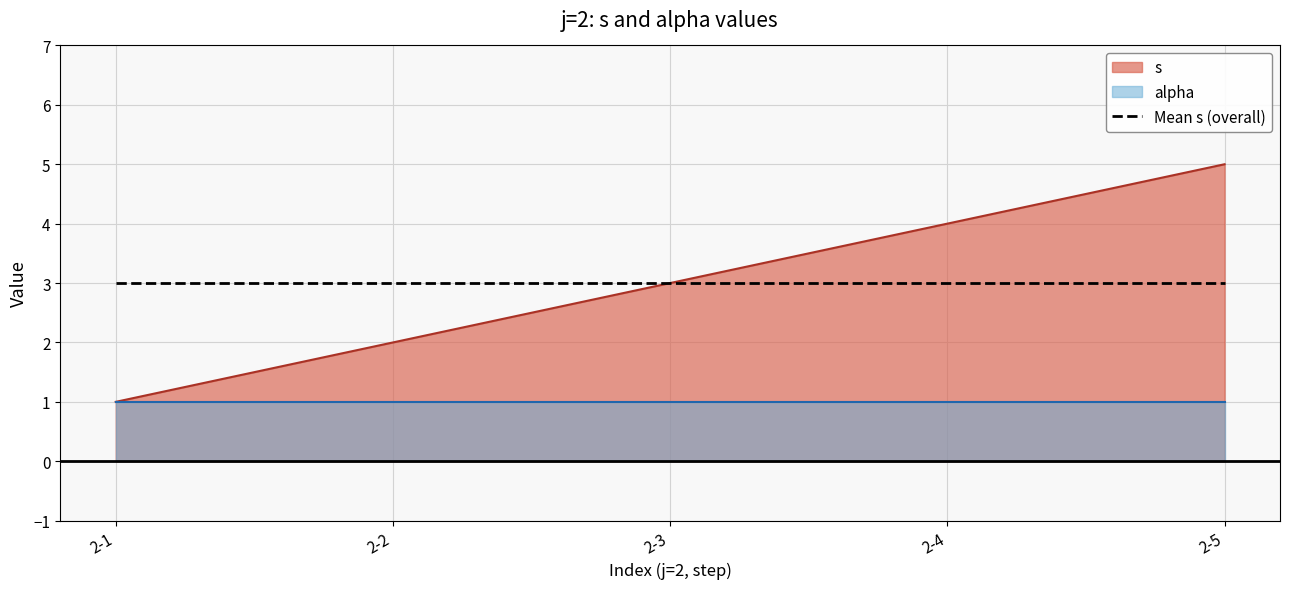

Rank the categories by value from lowest to highest.

2-1, 2-2, 2-3, 2-4, 2-5